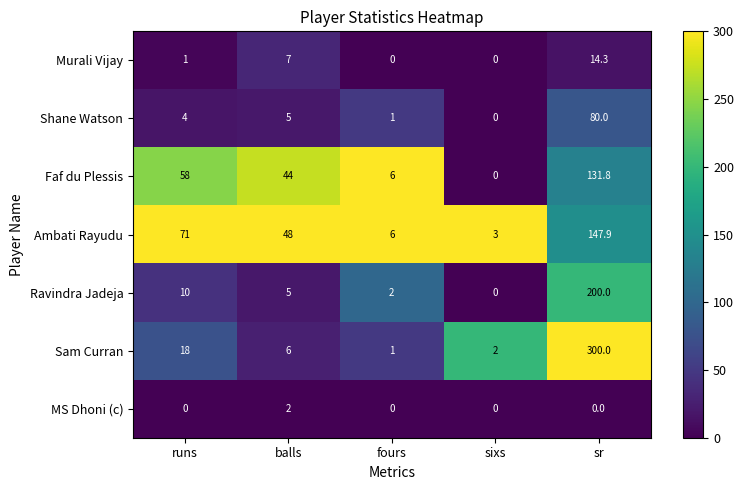

What is the difference between the highest and lowest values at fours?

6.0